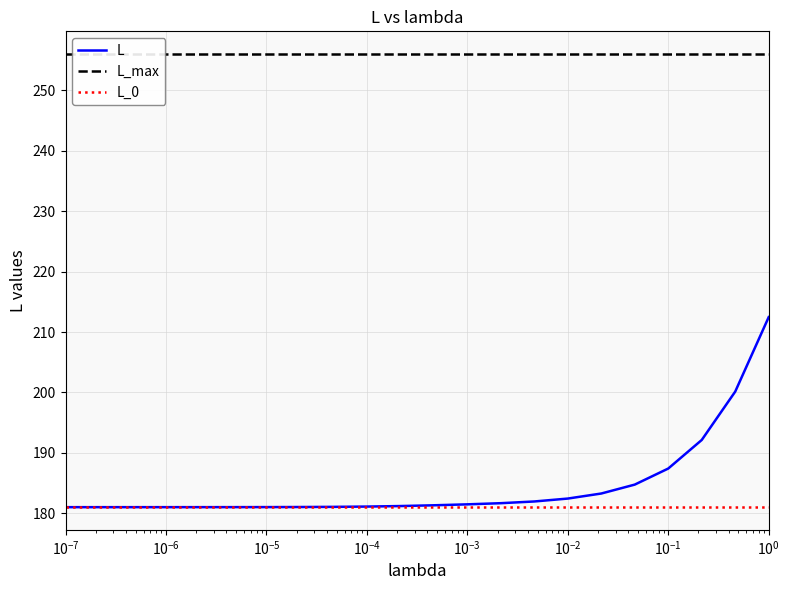

What is the minimum value for L_max?

256.0